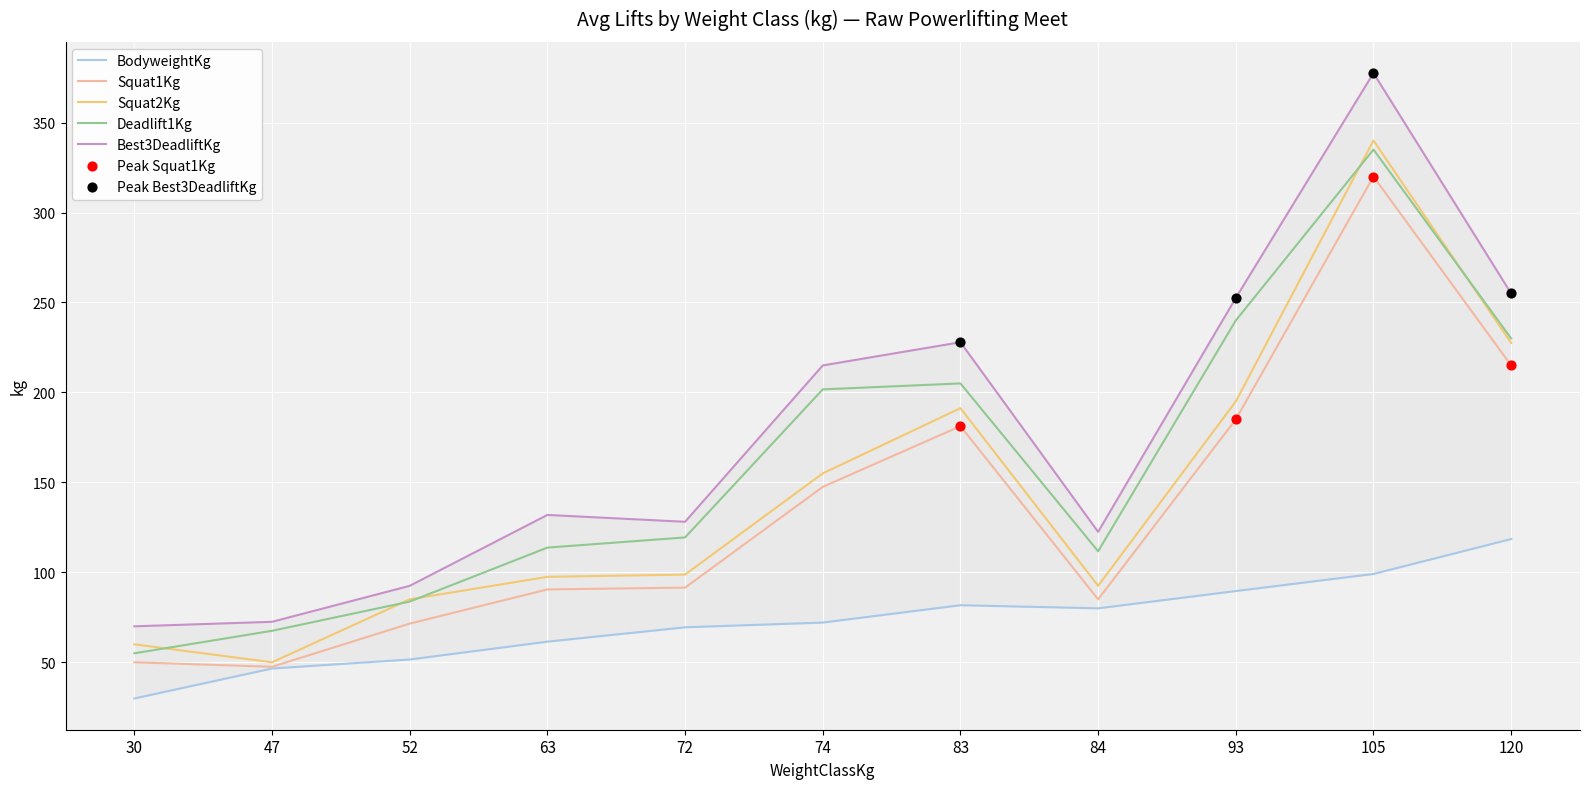

What are all the series names shown in the legend?

BodyweightKg, Squat1Kg, Squat2Kg, Deadlift1Kg, Best3DeadliftKg